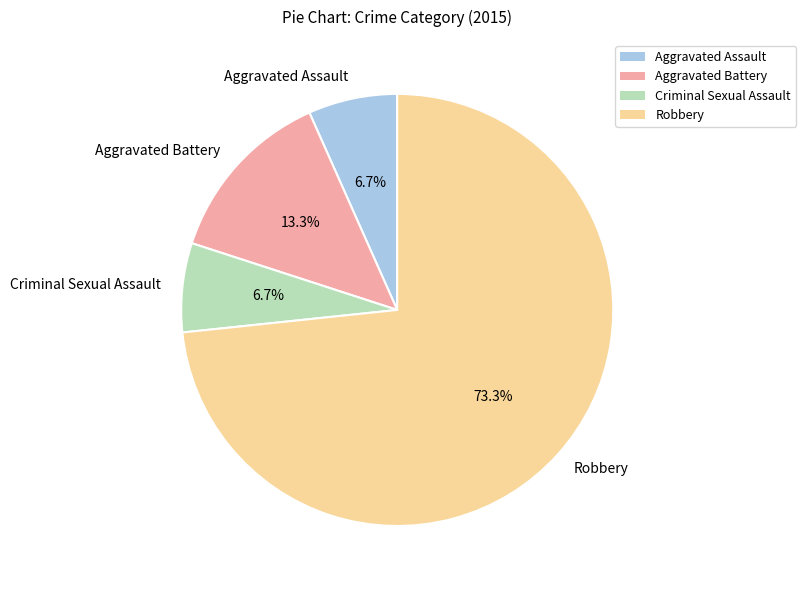

What is the largest slice in the pie chart?

Robbery